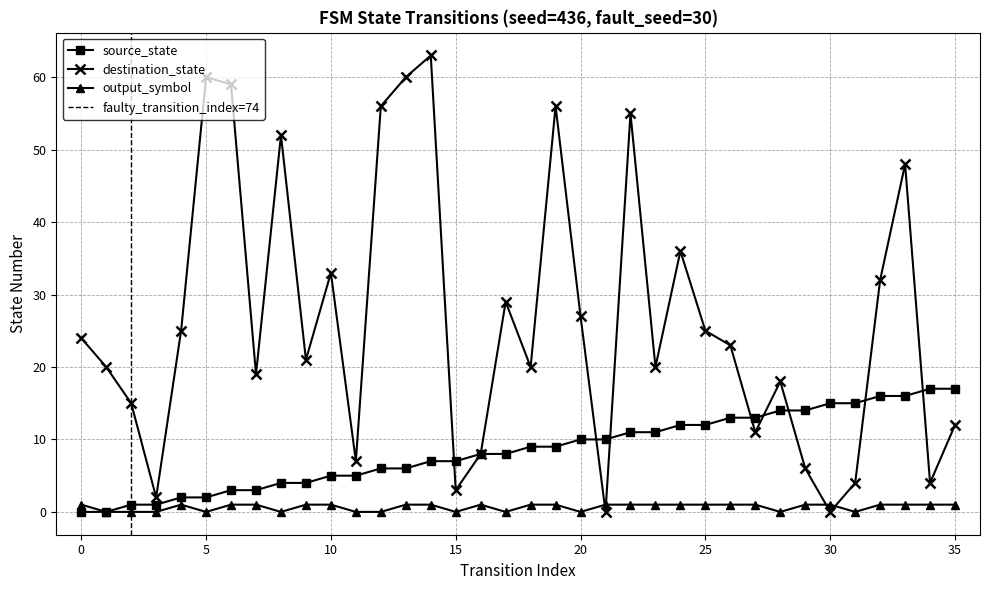

Reading left to right, extract all data points from this chart.

source_state: 0	0	1	1	2	2	3	3	4	4	5	5	6	6	7	7	8	8	9	9	10	10	11	11	12	12	13	13	14	14	15	15	16	16	17	17
destination_state: 24	20	15	2	25	60	59	19	52	21	33	7	56	60	63	3	8	29	20	56	27	0	55	20	36	25	23	11	18	6	0	4	32	48	4	12
input_symbol_val: 1	0	0	0	1	0	1	1	0	1	1	0	0	1	1	0	1	0	1	1	0	1	1	1	1	1	1	1	0	1	1	0	1	1	1	1